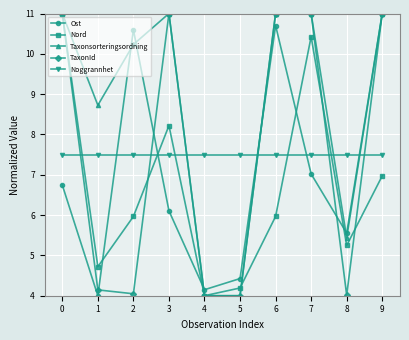

How many intersections are there between Ost and Nord?

5